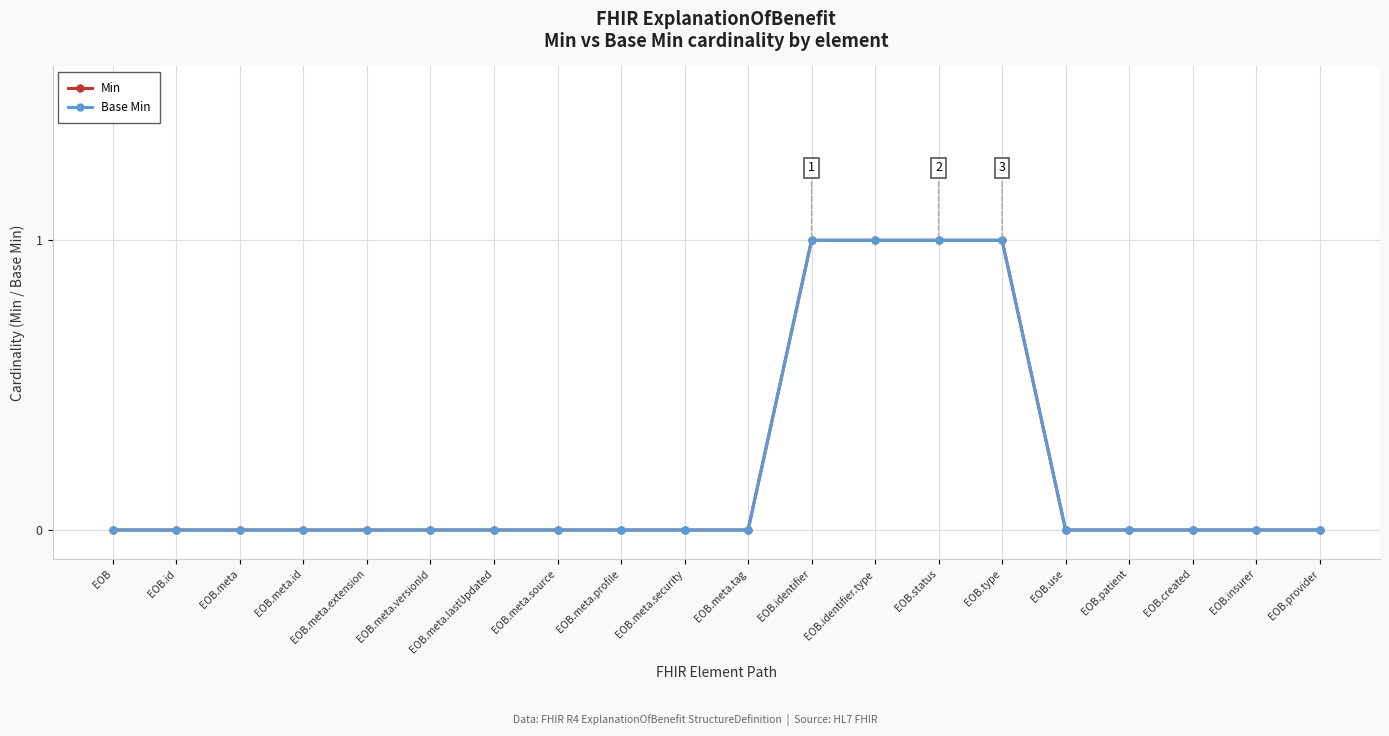

Between EOB.identifier.type and EOB.provider, which is larger?

EOB.identifier.type